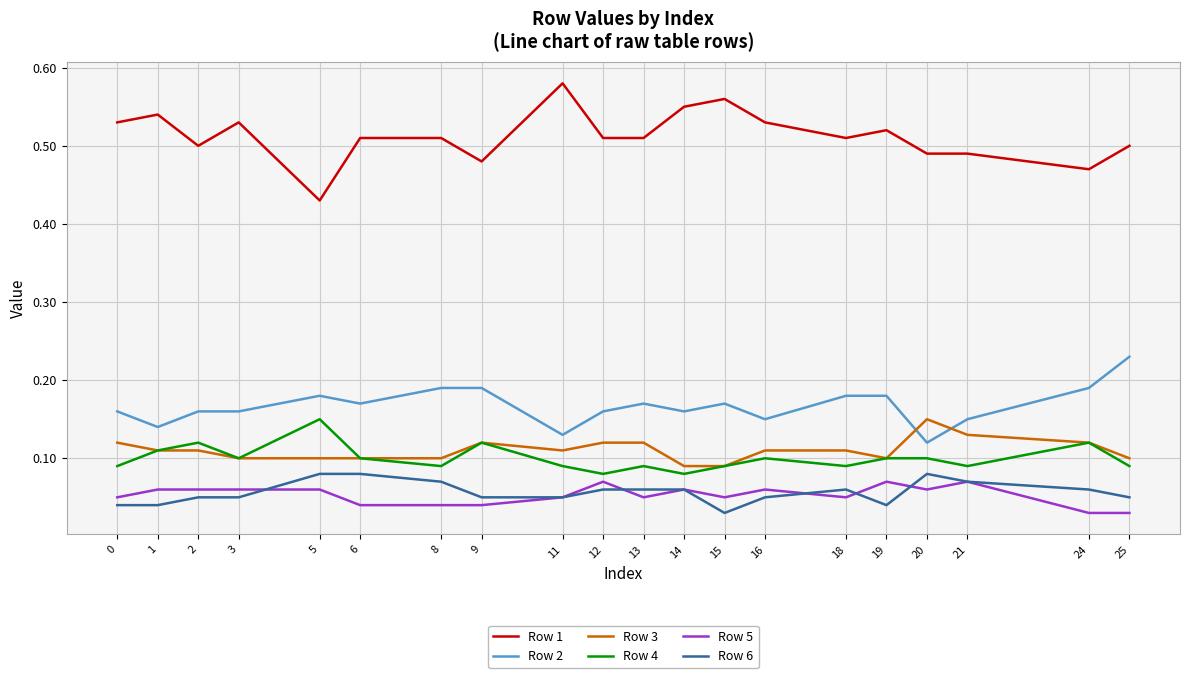

At which label does Row 2 reach its peak?

25